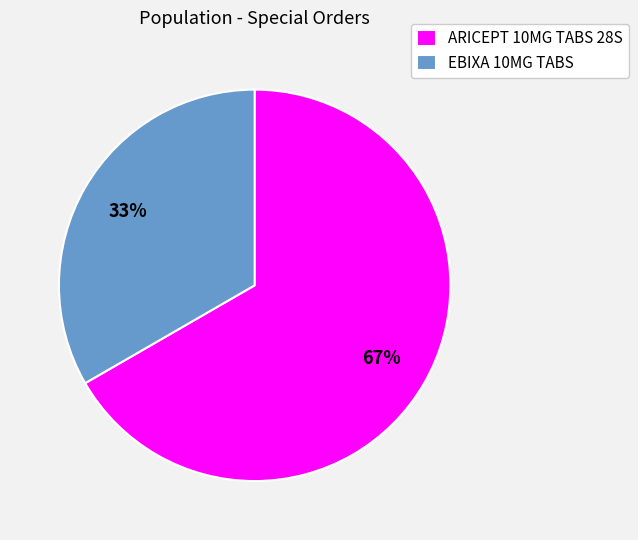

How many slices are in this pie chart?

2